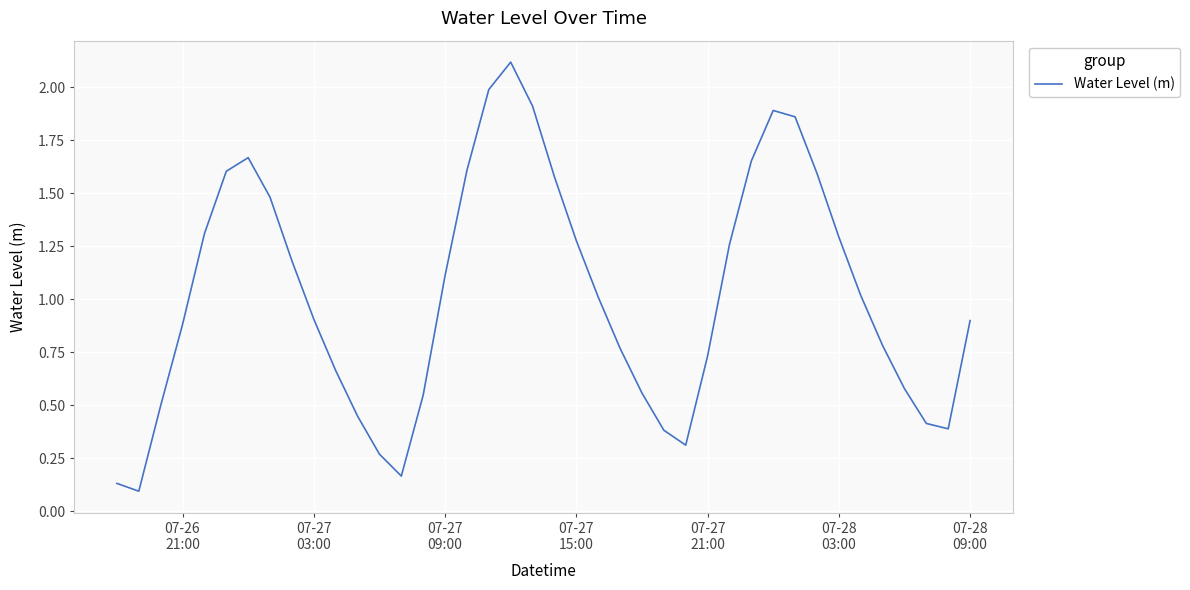

What is the greatest value displayed?

2.1